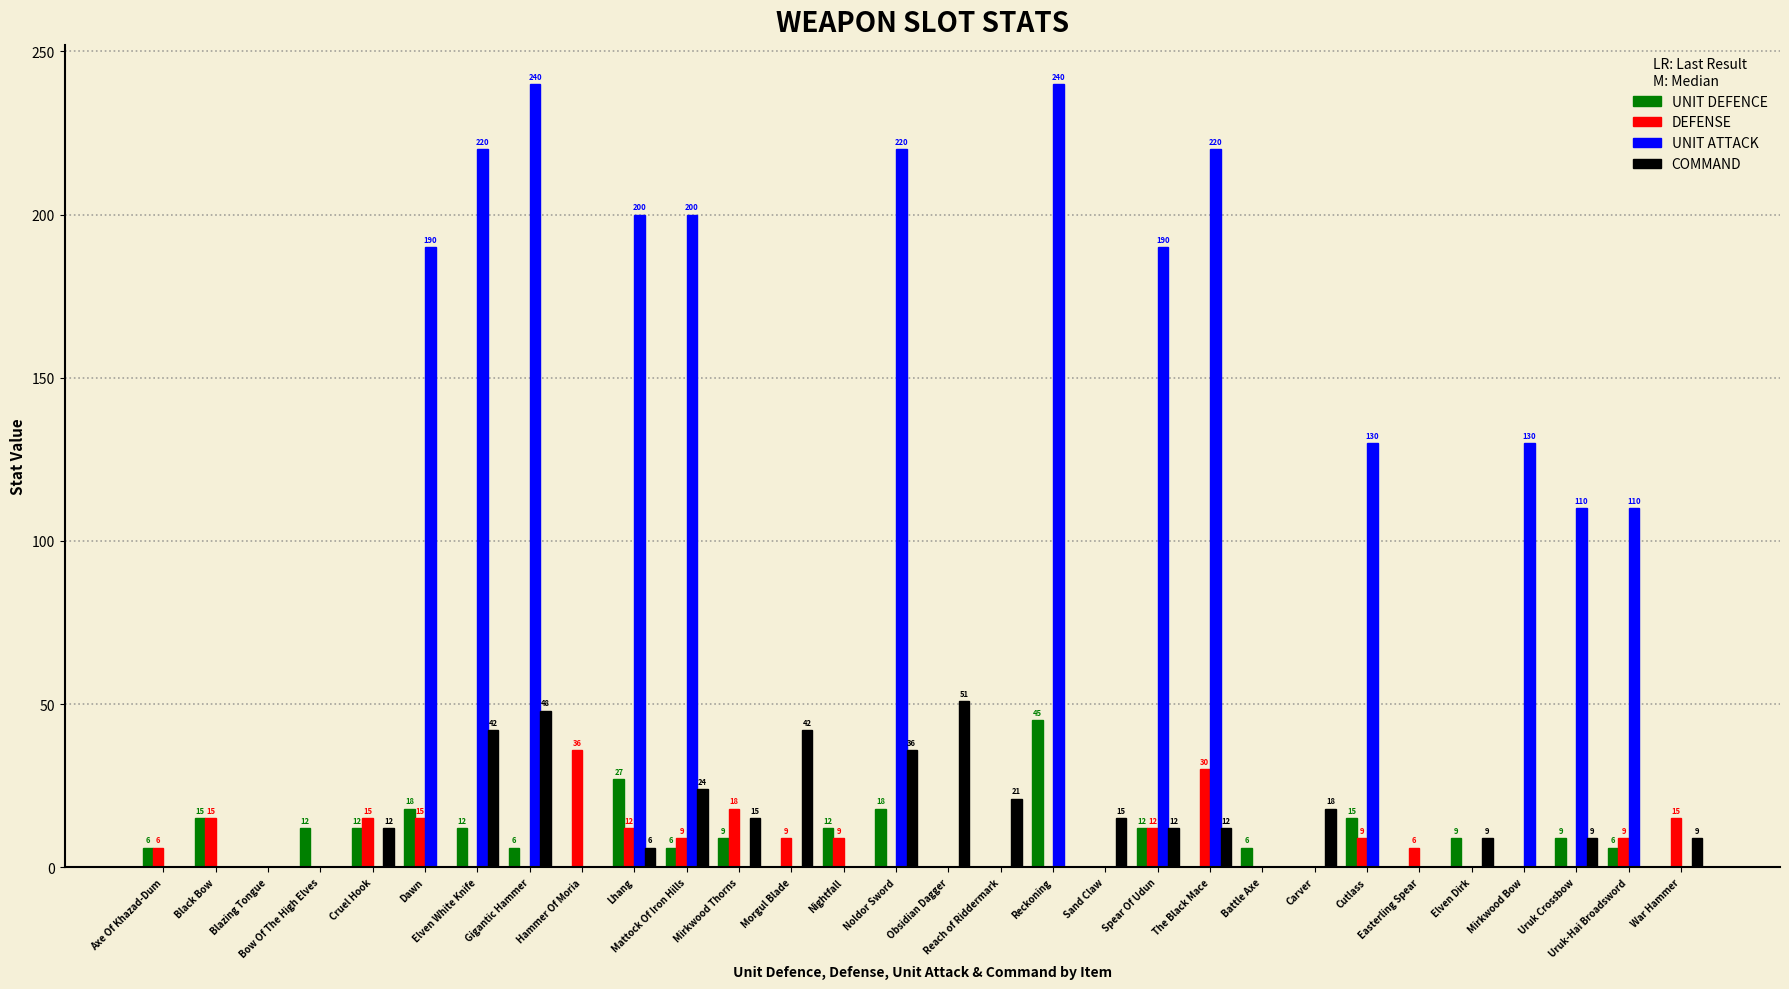

Which series has the largest range (max minus min)?

UNIT ATTACK